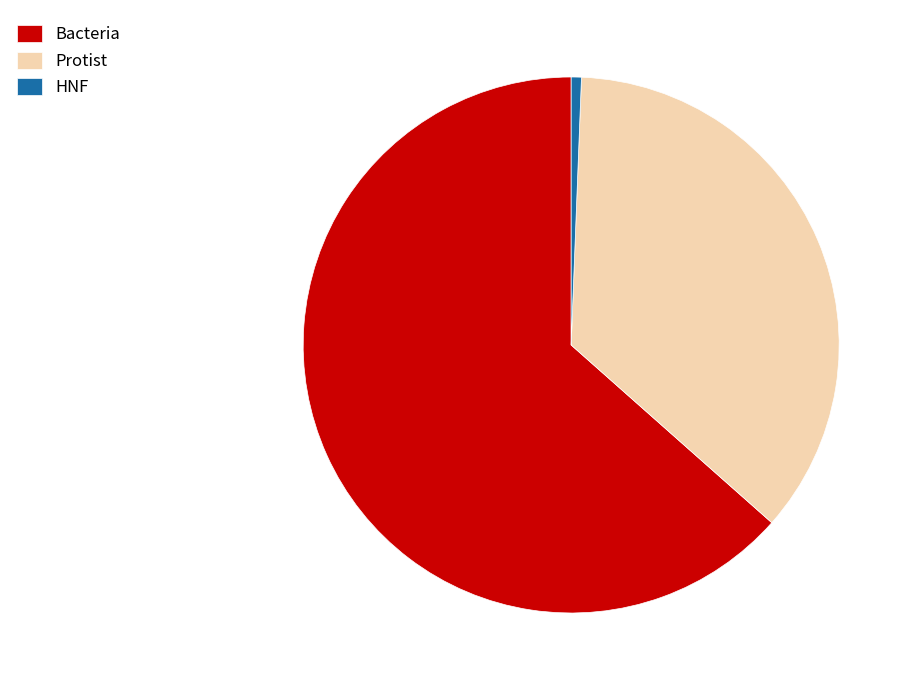

Which category has the smallest portion of the pie?

HNF